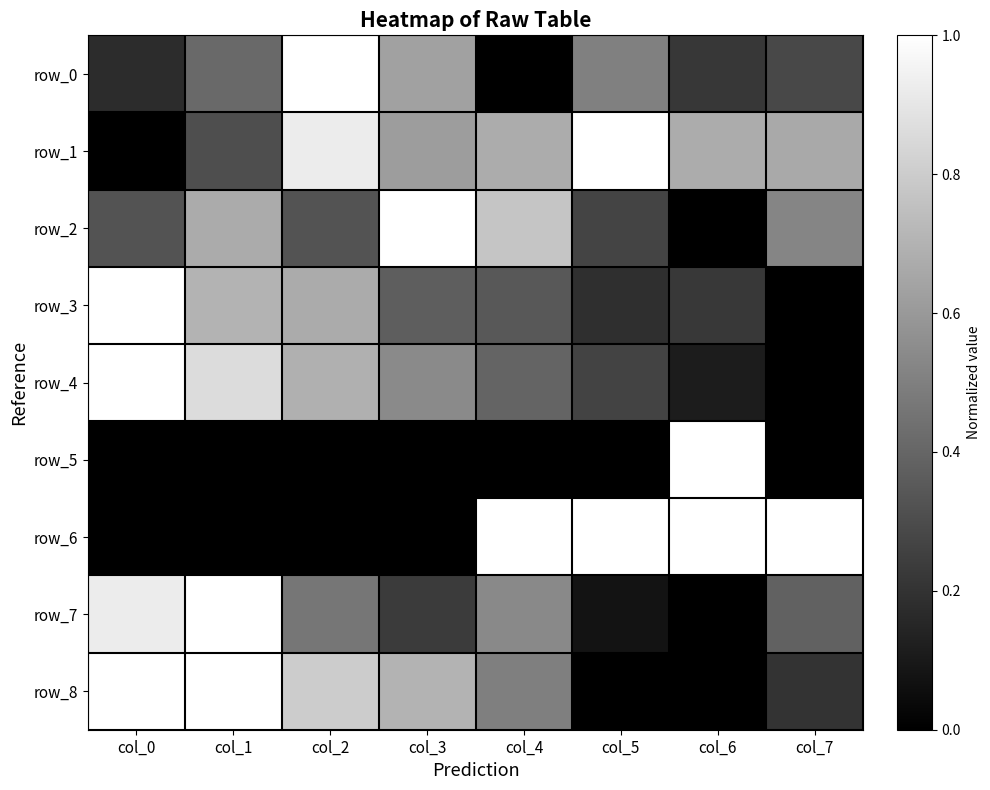

Which series has the largest range (max minus min)?

row_0